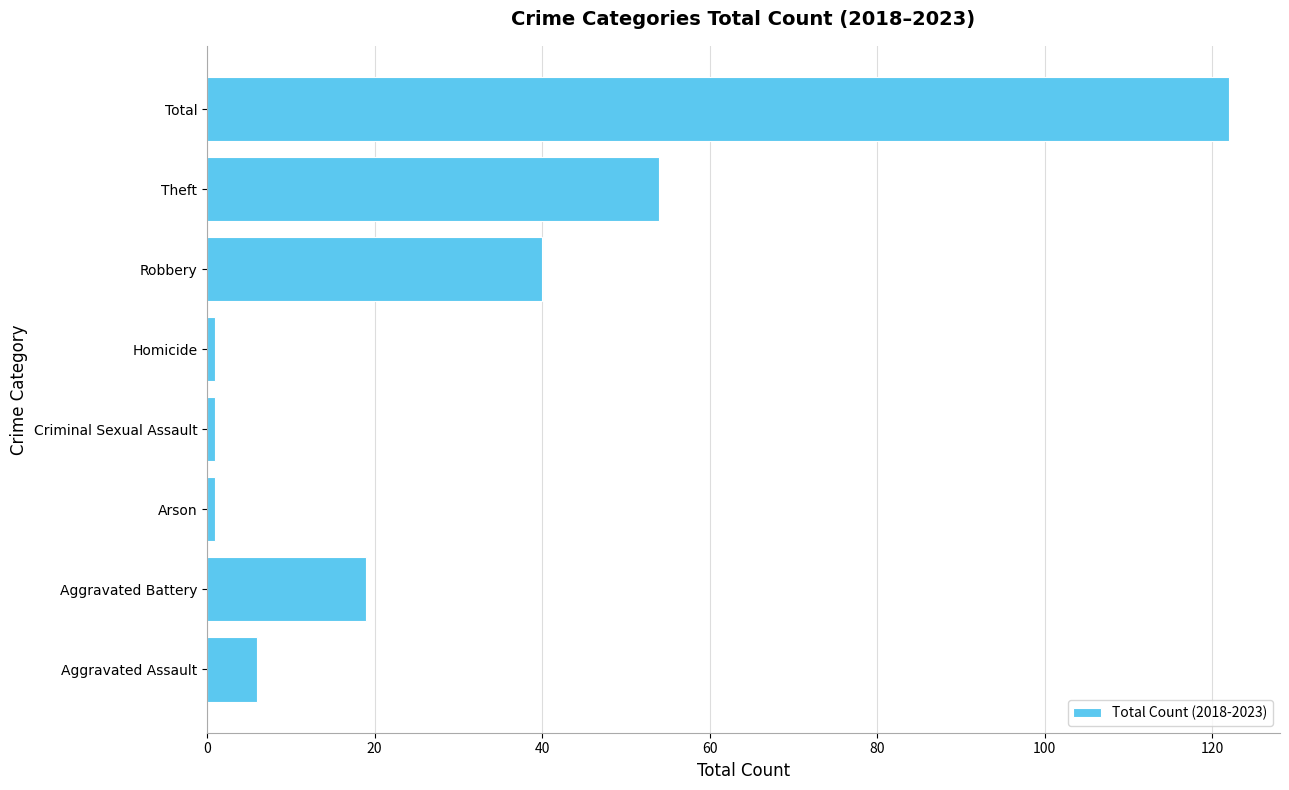

Reading bottom to top, transcribe all the data shown in this chart.

Aggravated Assault=6	Aggravated Battery=19	Arson=1	Criminal Sexual Assault=1	Homicide=1	Robbery=40	Theft=54	Total=122